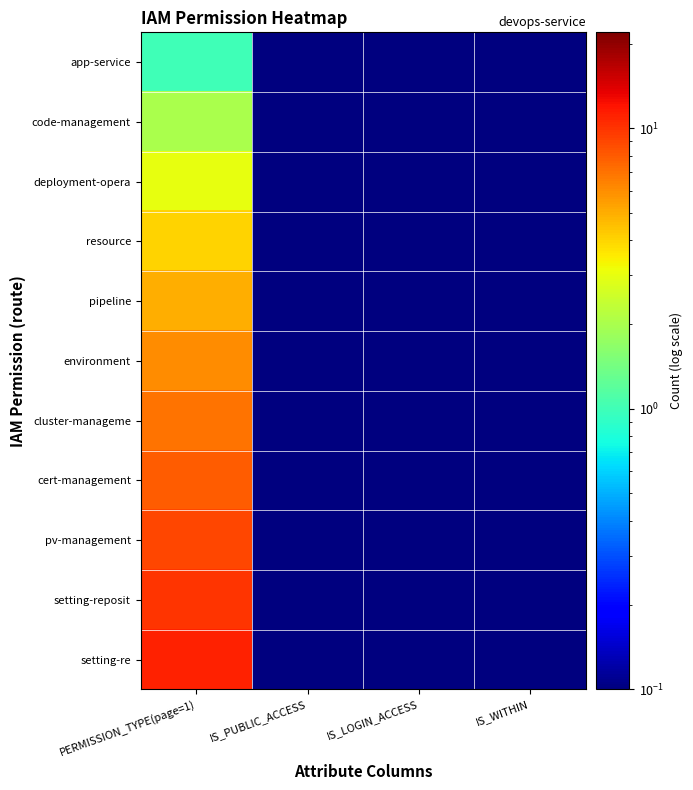

What is the smallest value displayed?

0.1